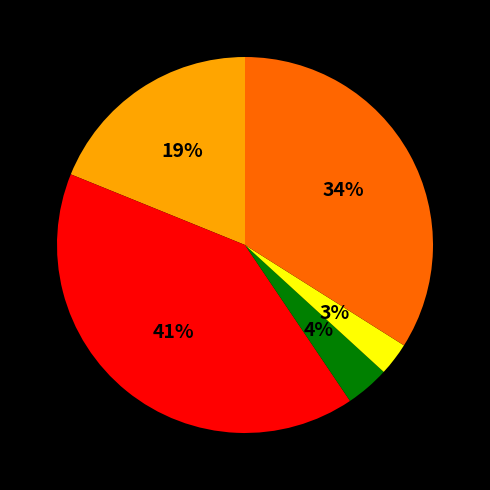

To the nearest percent, what is the difference between the largest and smallest slice percentages?

38%